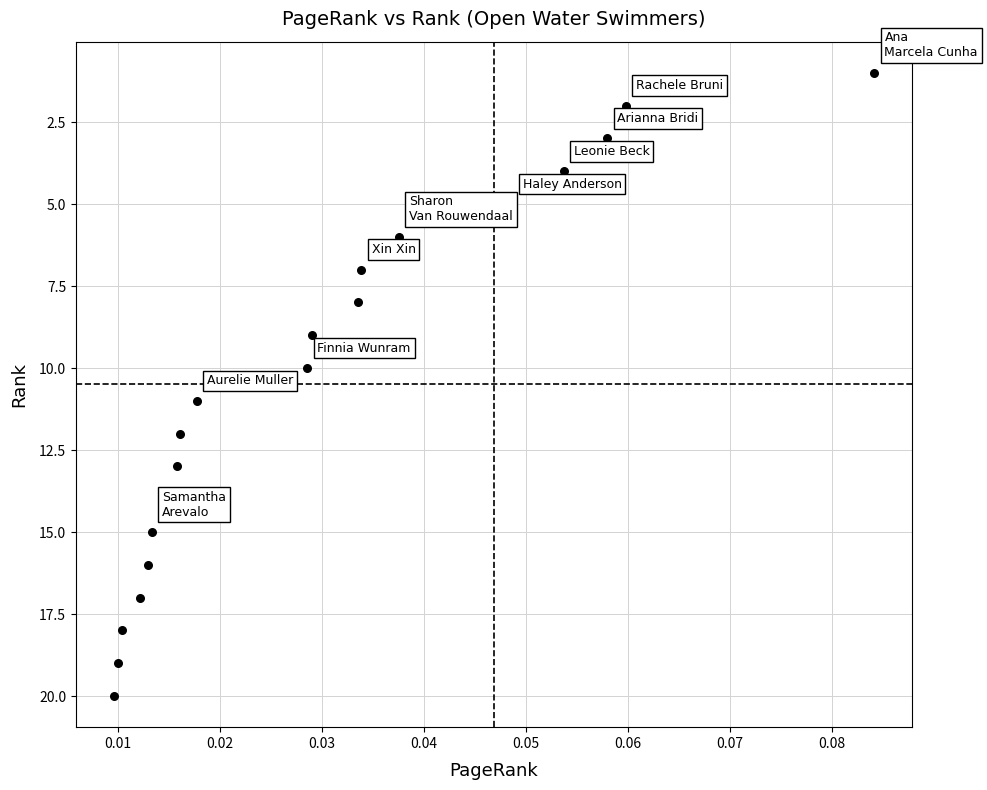

What is the range of Y values (max minus min)?

19